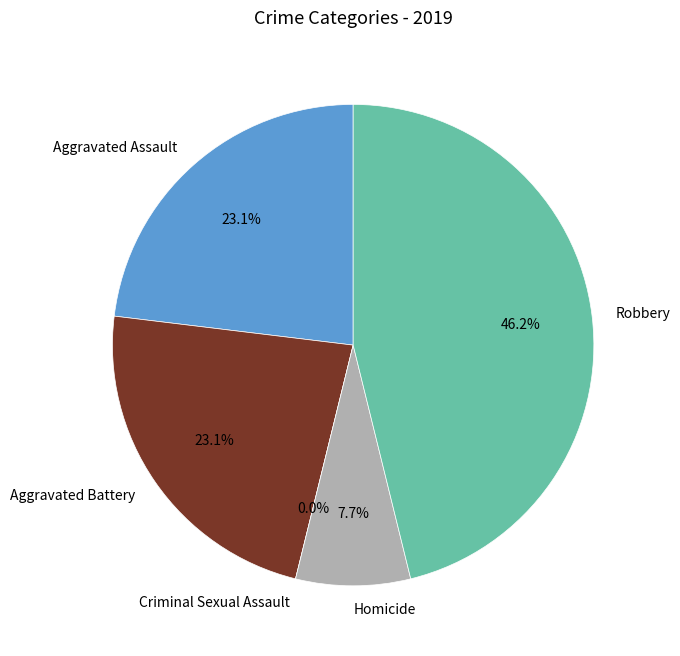

What percentage is the Aggravated Battery slice, to the nearest percent?

23%